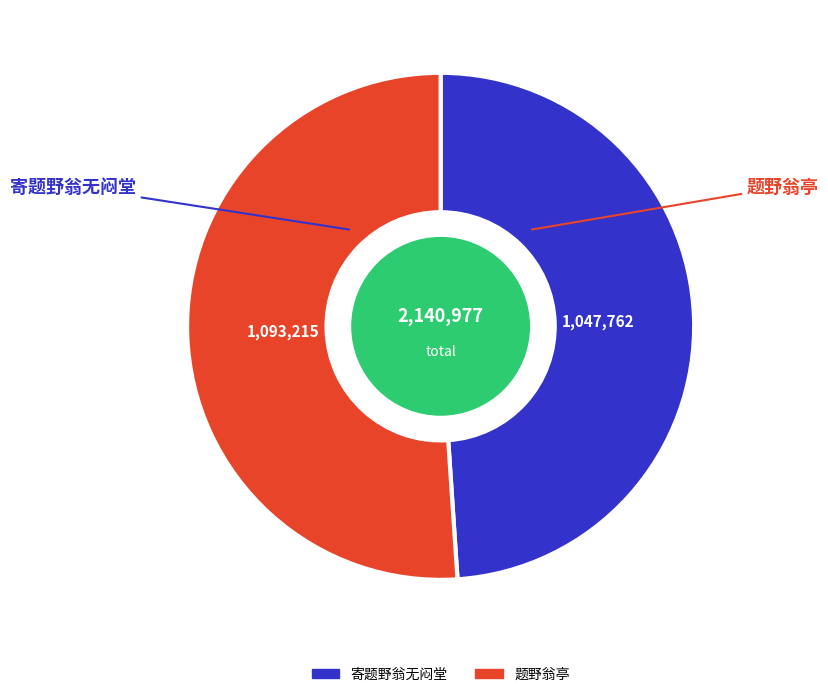

The 题野翁亭 slice represents 51% of the pie. True or false?

True